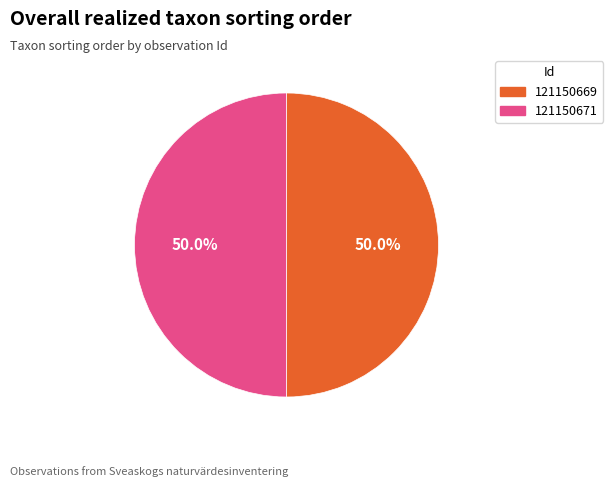

True or false: 121150671 accounts for 50% of the total.

True